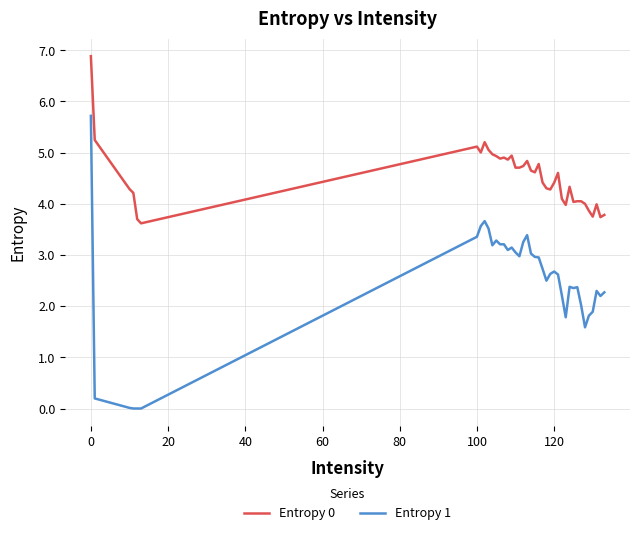

What is the lowest value of the Entropy 0 series?

3.6